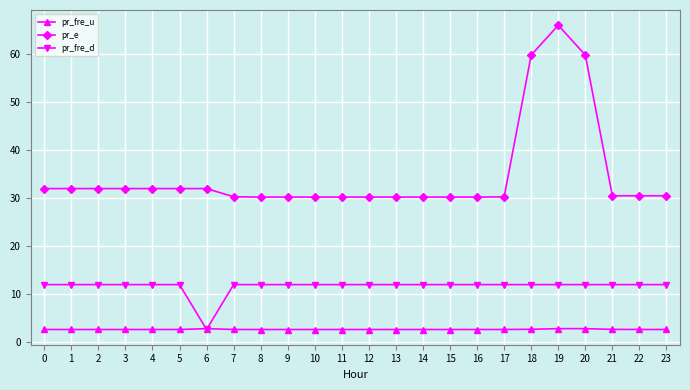

What is the highest value of the pr_e series?

66.0